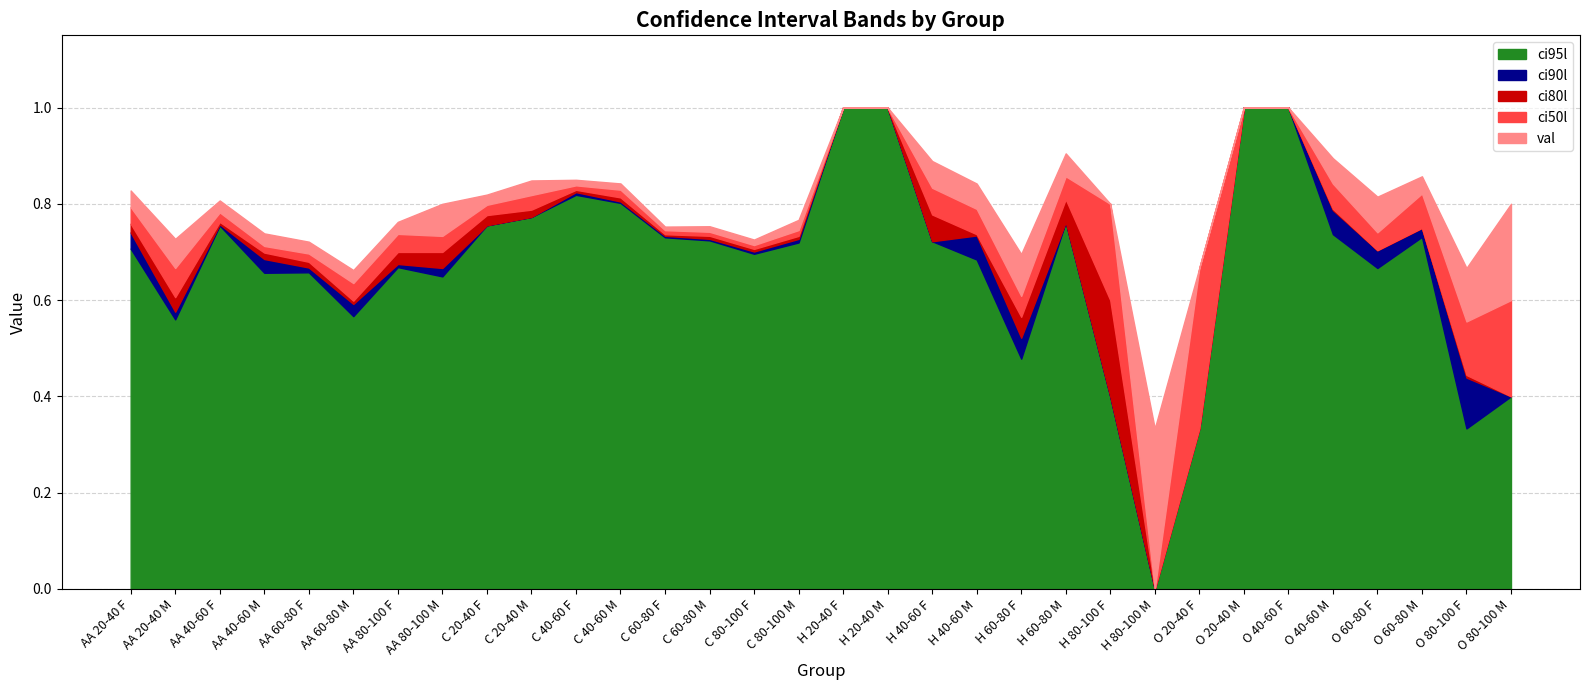

What is the difference between the second highest and minimum values in the ci80l series?

1.0